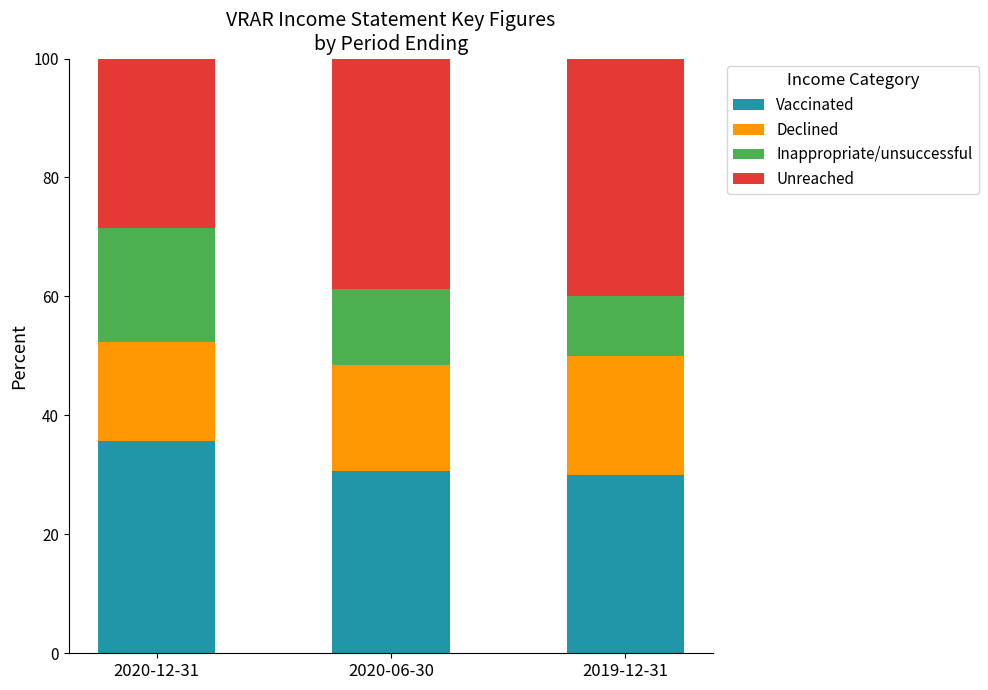

True or false: Vaccinated has a value of 30.0 at 2019-12-31.

True